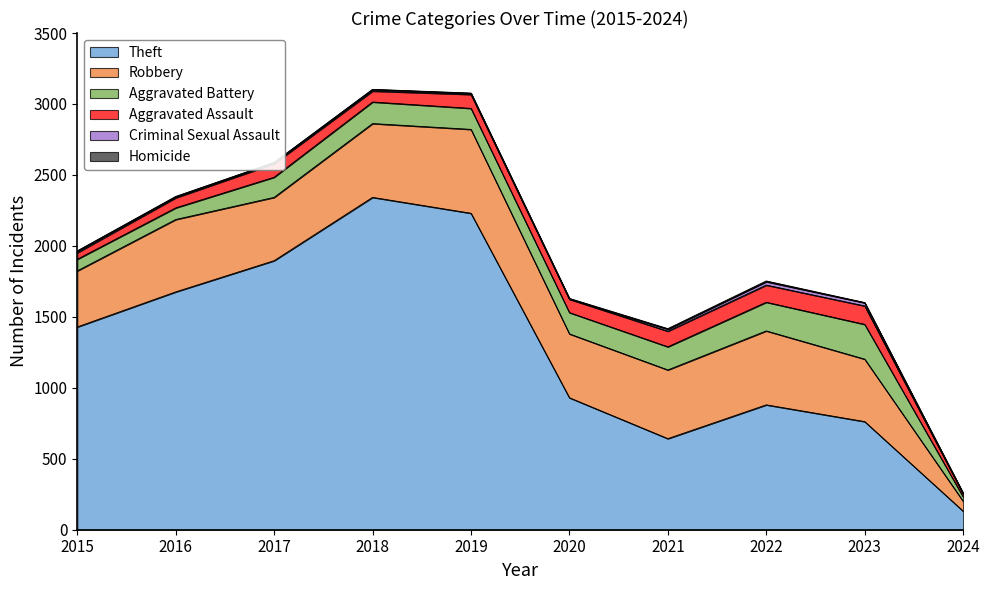

Where does the Homicide series first go above 2?

2020